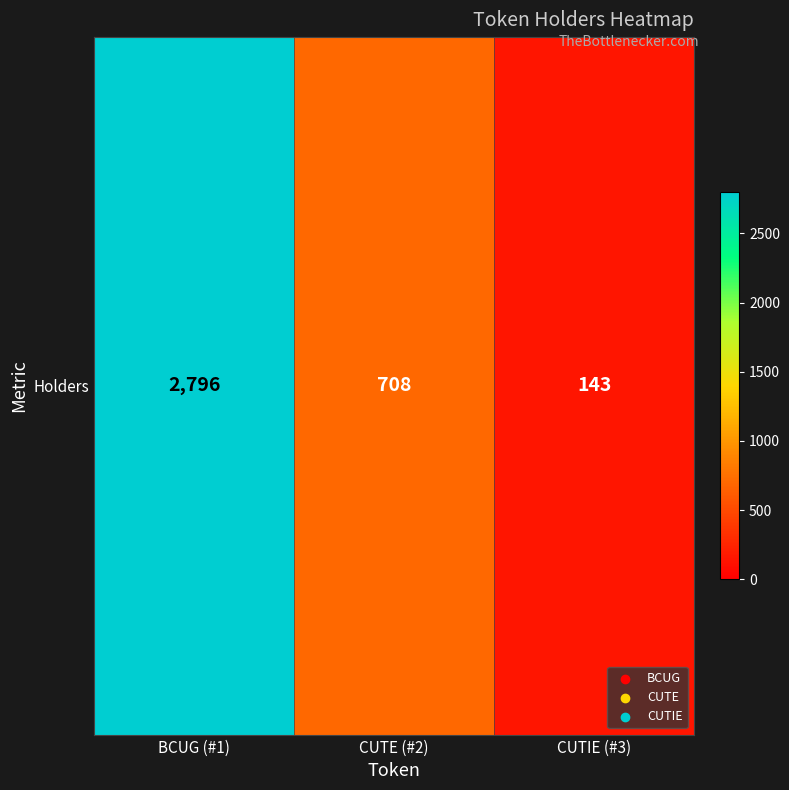

What is the average value?

1216